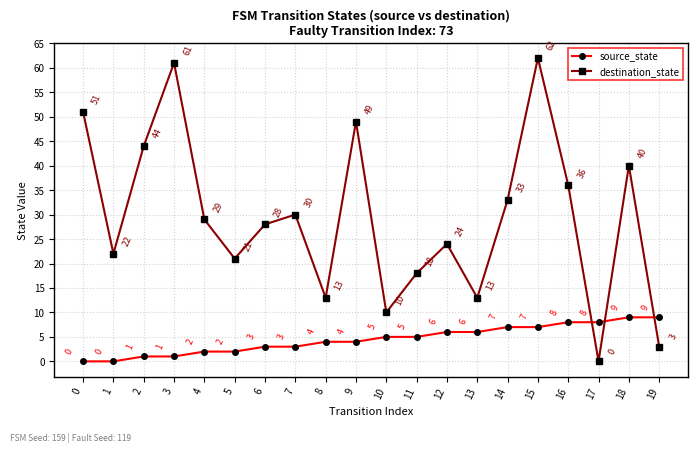

What is the value of the source_state point at the 7th from the left?

3